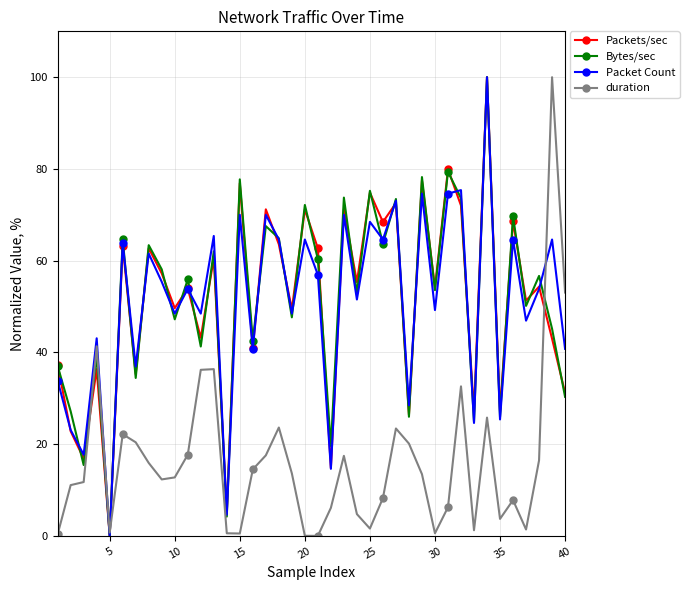

In Packets/sec, how many points are higher than both neighbors (excluding endpoints)?

16